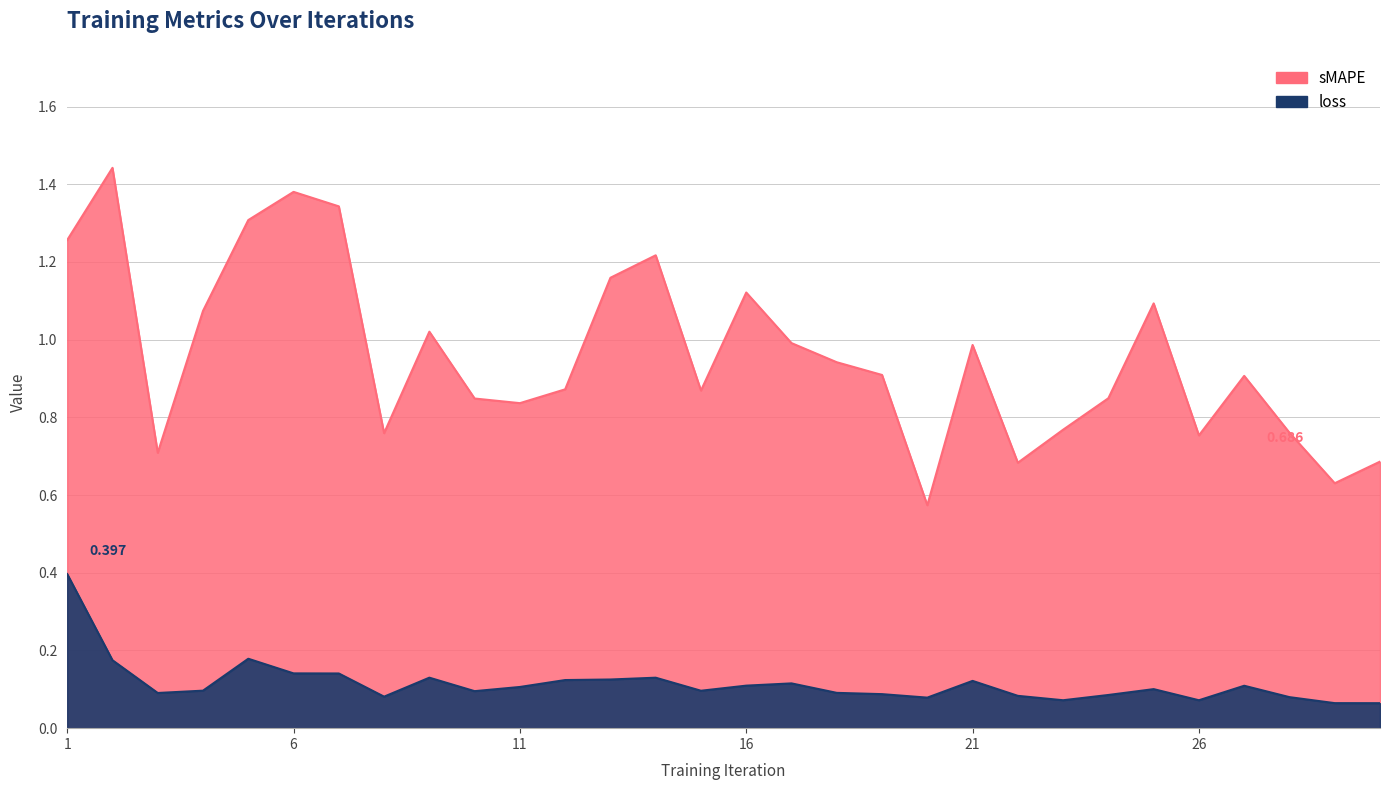

What is the minimum value shown in the chart?

0.1